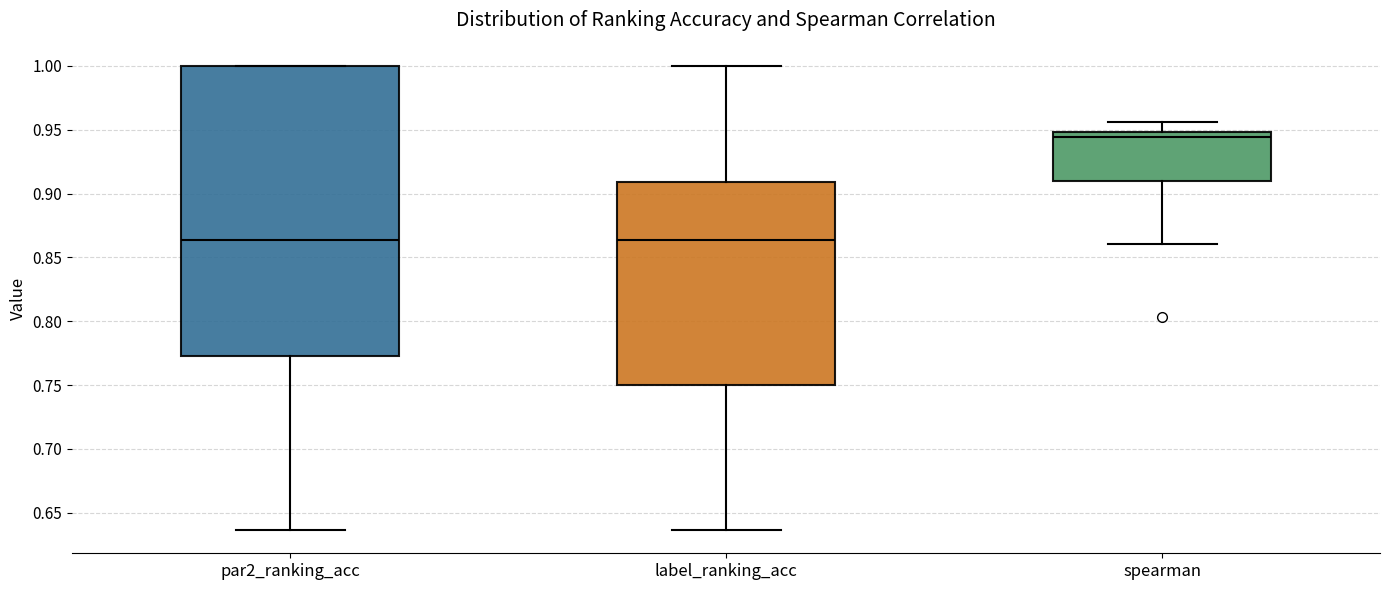

Comparing the boxes themselves (not the whiskers), which one is the tallest?

par2_ranking_acc